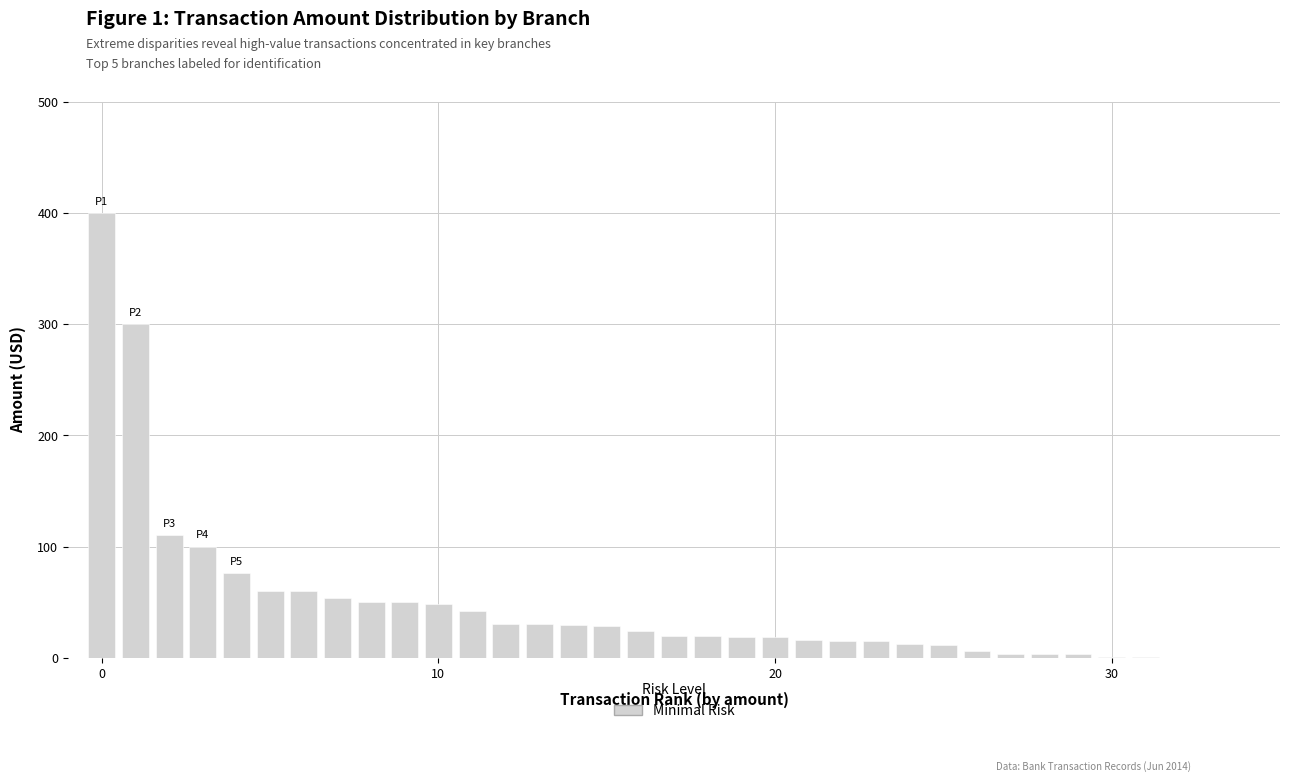

What is the sum of all values?

1656.8